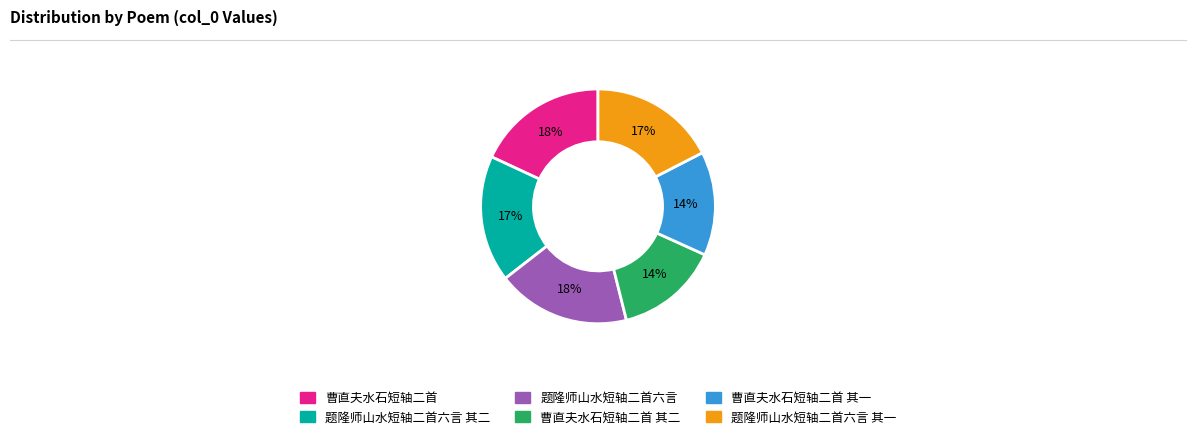

Is there a majority slice in this chart?

No